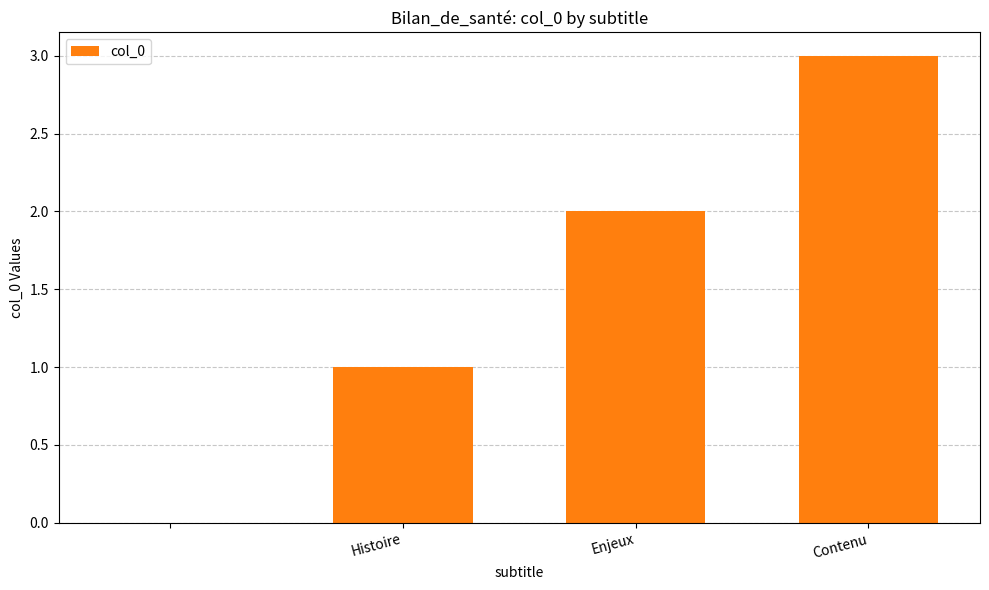

What is the sum of all values?

6